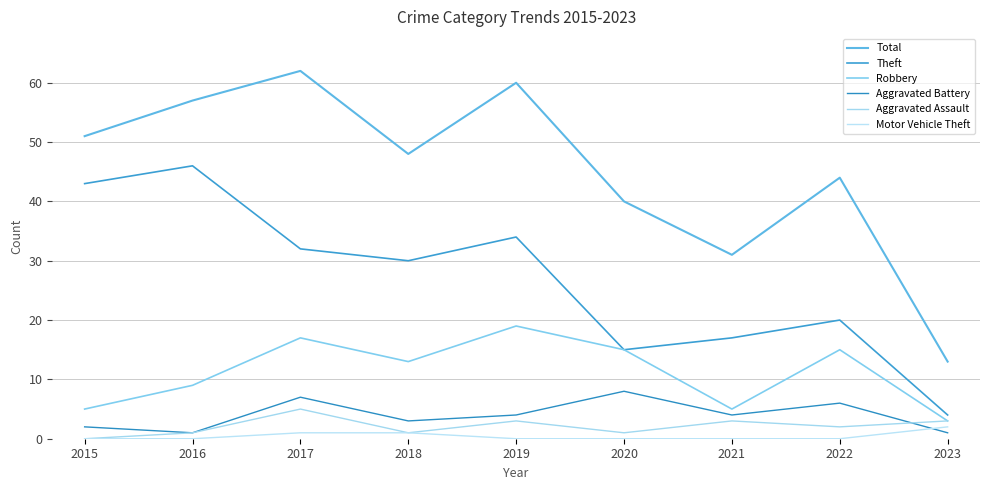

Reading left to right, what are all the values shown in this chart?

Total: 51	57	62	48	60	40	31	44	13
Theft: 43	46	32	30	34	15	17	20	4
Robbery: 5	9	17	13	19	15	5	15	3
Aggravated Battery: 2	1	7	3	4	8	4	6	1
Aggravated Assault: 0	1	5	1	3	1	3	2	3
Motor Vehicle Theft: 0	0	1	1	0	0	0	0	2